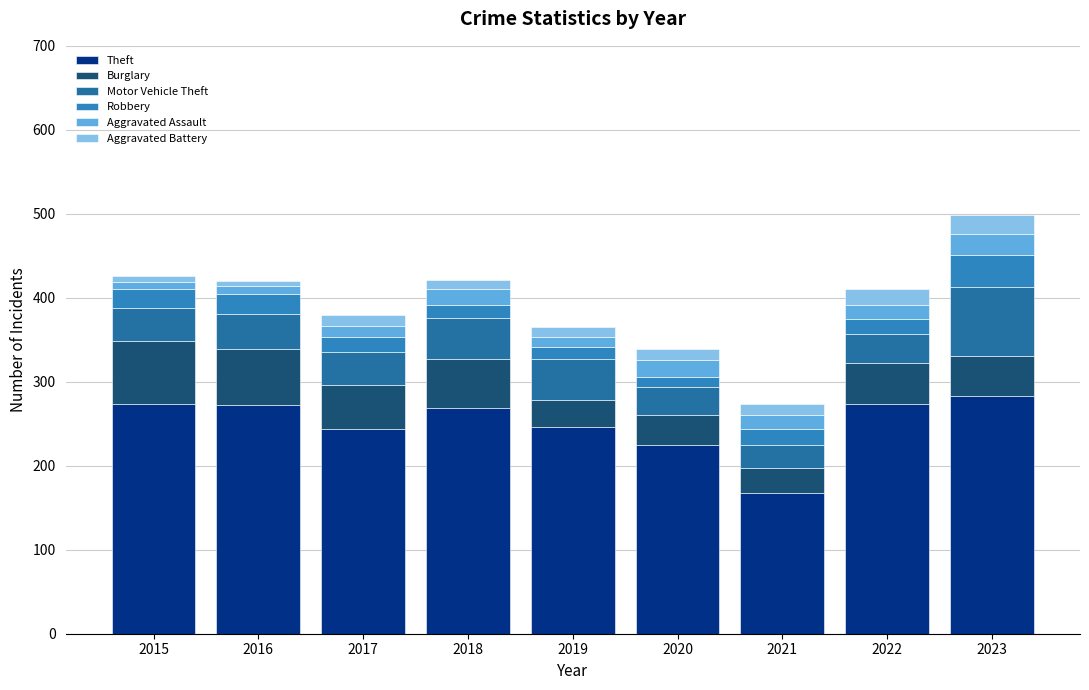

Which category has the highest value in the Theft series?

2023